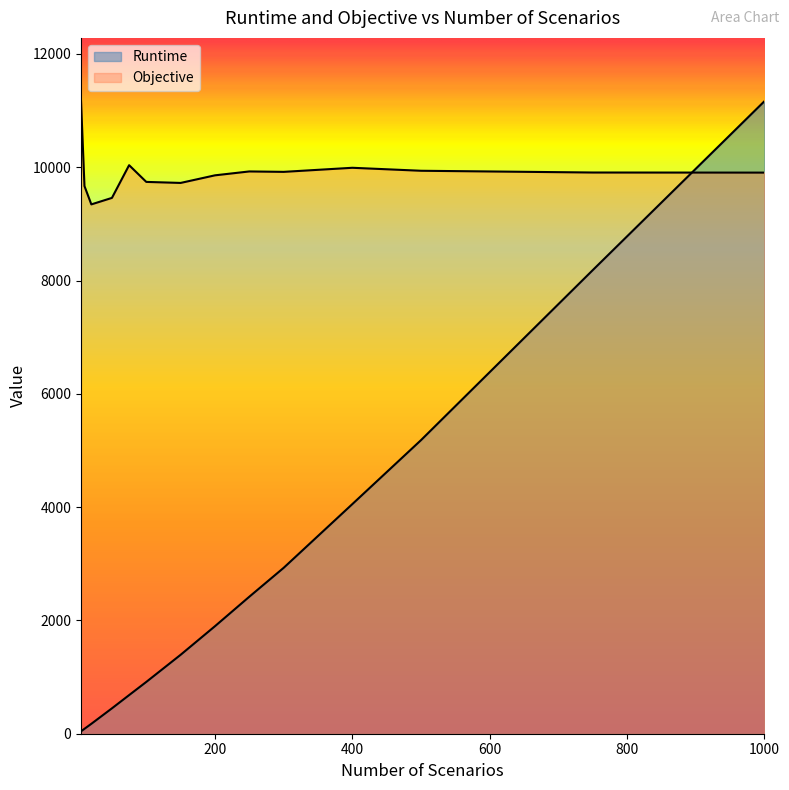

Reading left to right, list all the values displayed in this chart.

Runtime: 5=42.0	10=86.7	20=174.8	50=448.2	75=681.7	100=914.2	150=1393.3	200=1898.0	250=2418.4	300=2928.4	400=4053.6	500=5183.0	750=8183.8	1000=11166.0
Objective: 5=11166.0	10=9667.1	20=9343.5	50=9458.2	75=10035.7	100=9740.5	150=9722.4	200=9856.5	250=9925.1	300=9917.7	400=9989.7	500=9937.1	750=9906.2	1000=9904.5